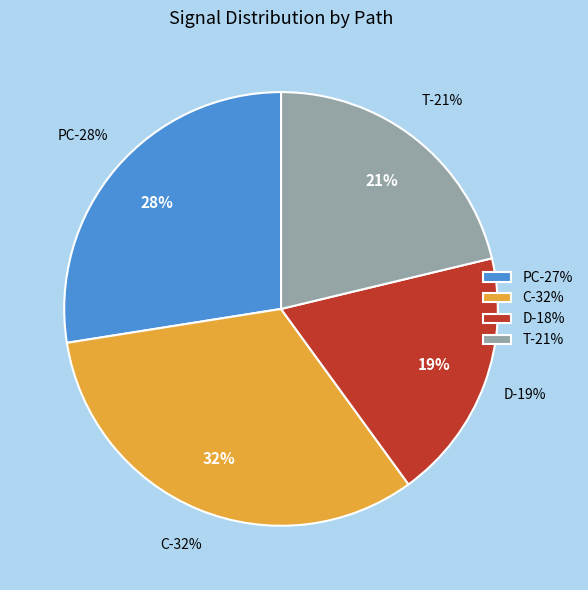

What percentage is the D slice, to the nearest percent?

19%